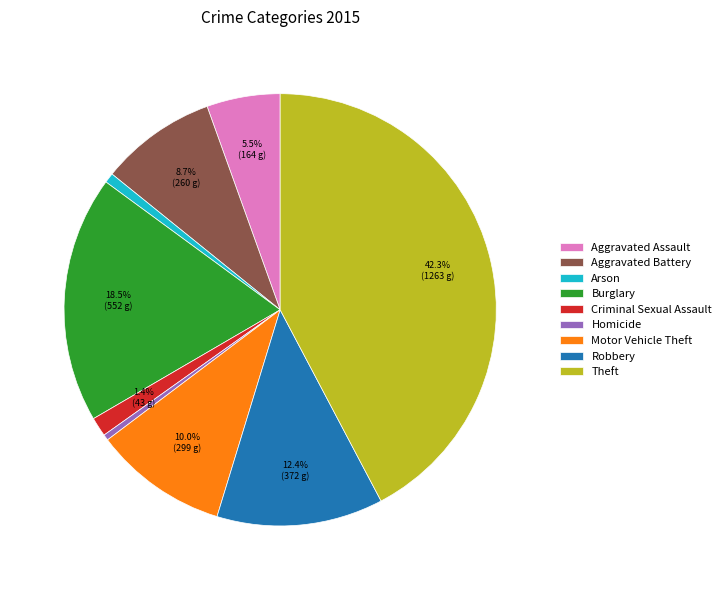

Is there any slice that represents more than half of the pie?

No